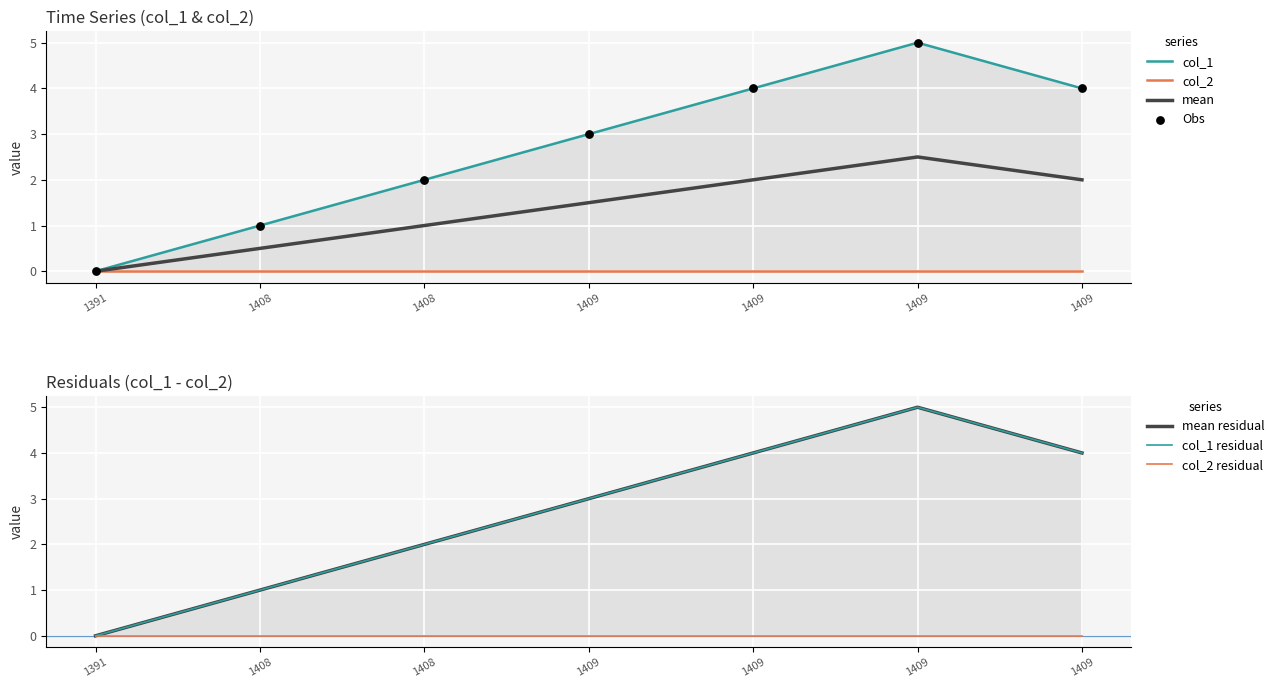

What is the change in value from 1408 to 1409?

+3